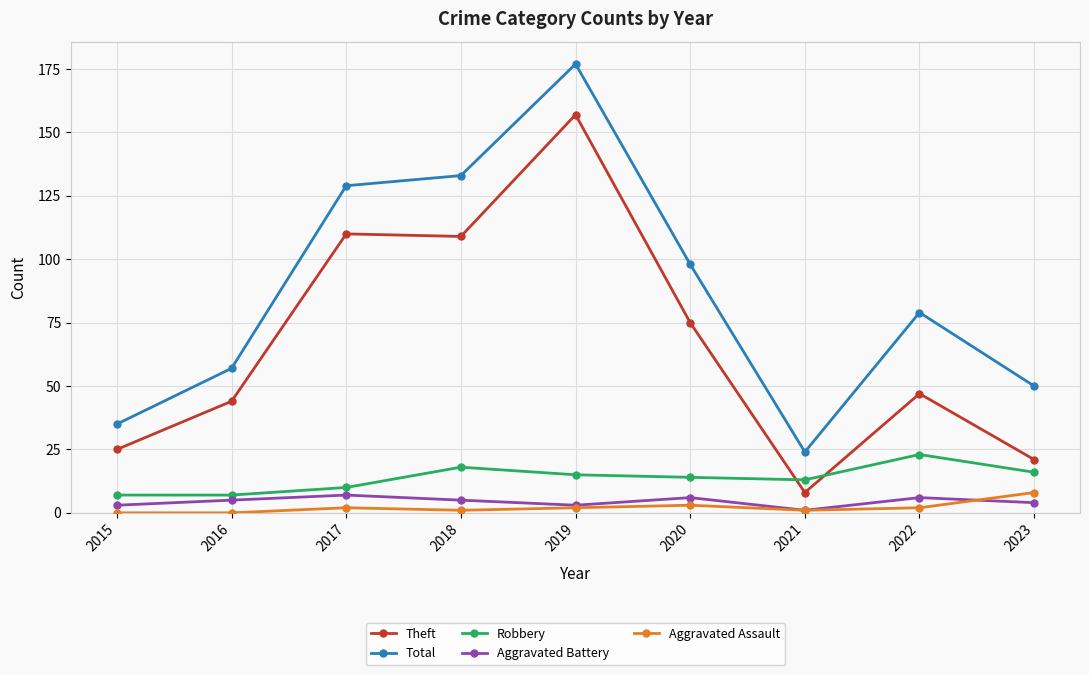

True or false: Aggravated Assault has a value of 0 at 2015.

True